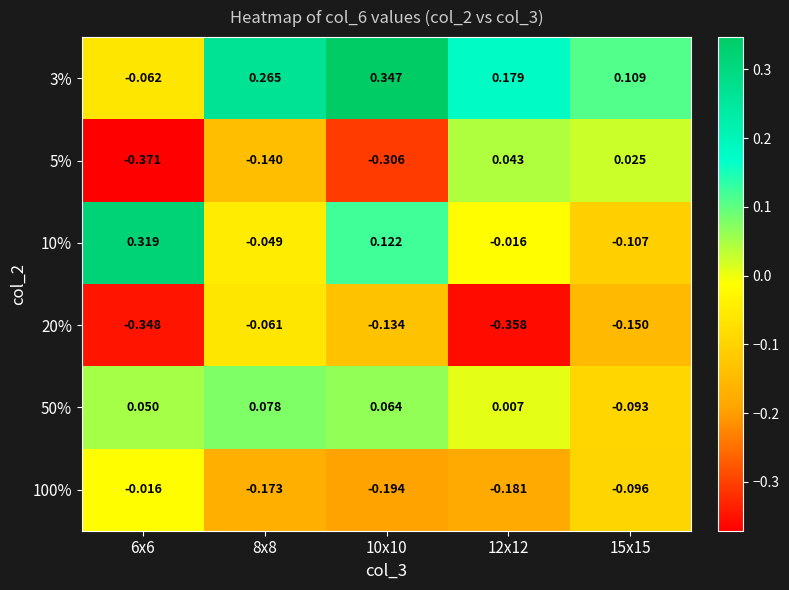

Rank the series by their maximum value, from lowest to highest.

20%, 100%, 5%, 50%, 10%, 3%